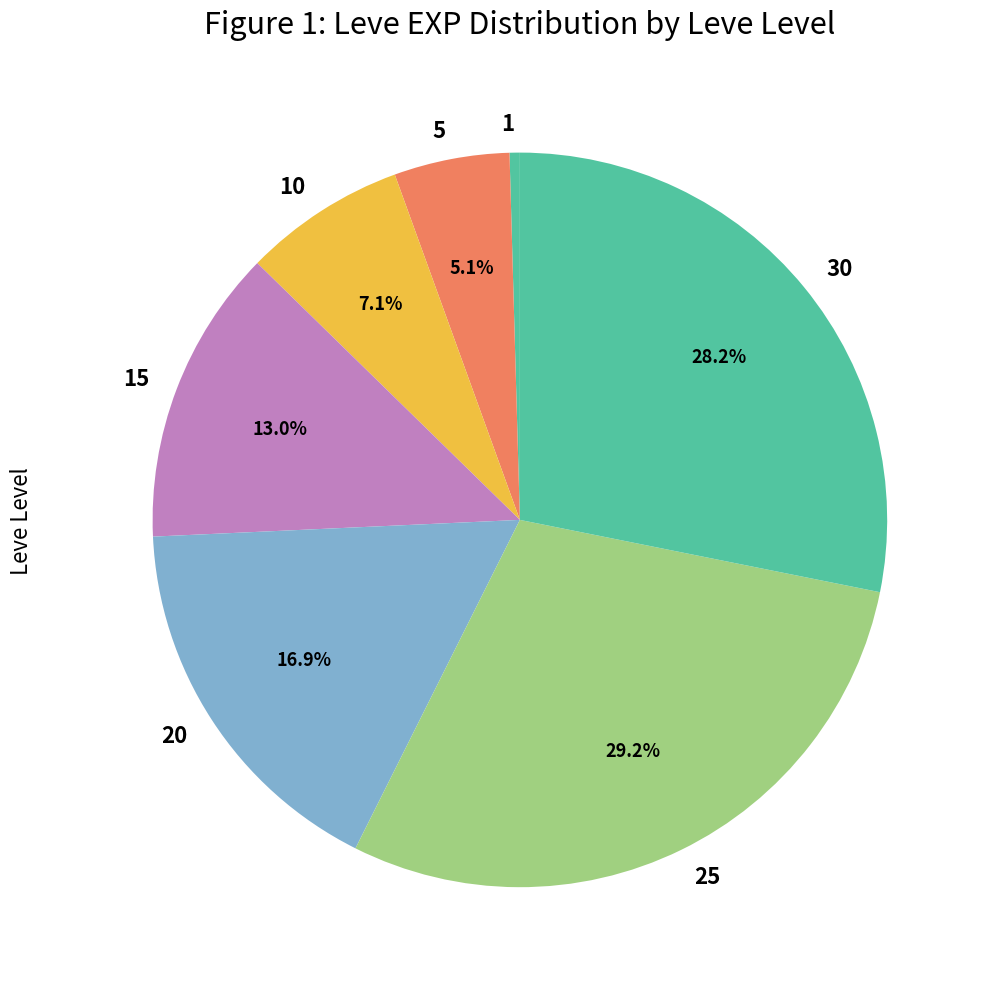

Is there any slice that represents more than half of the pie?

No